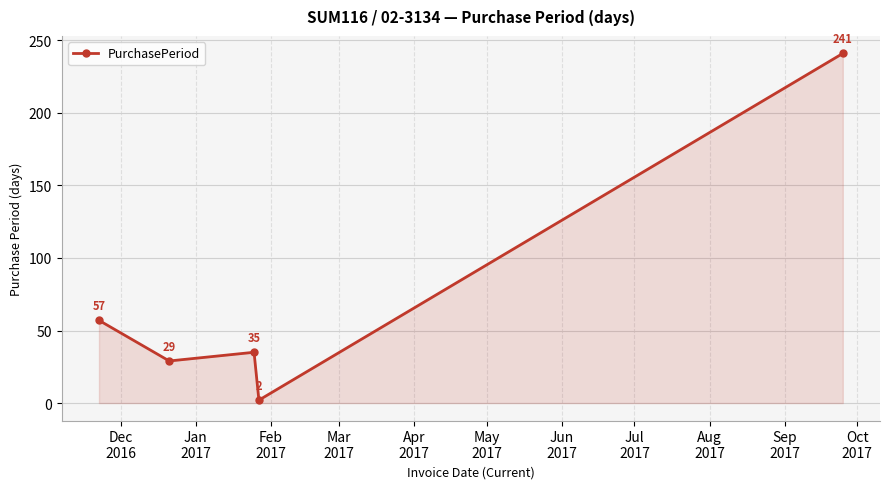

Reading right to left, what are all the values shown in this chart?

241	2	35	29	57